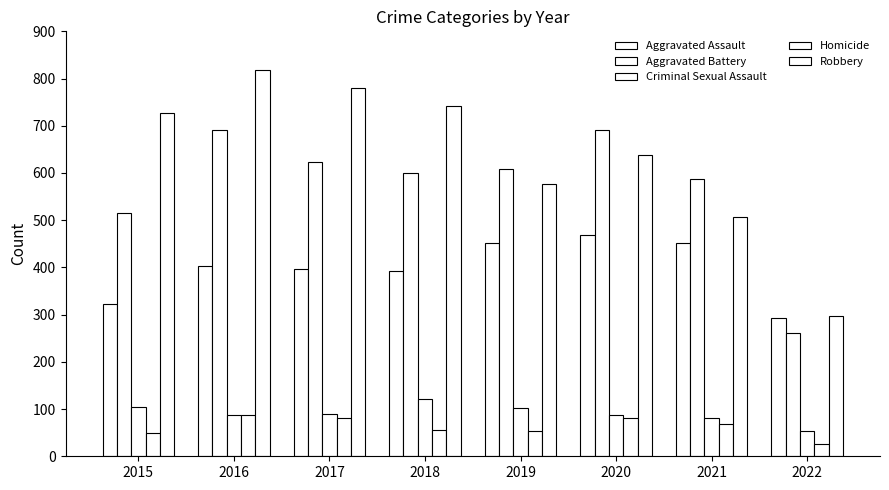

What is the sum of the Homicide values at 2016 and 2022?

113